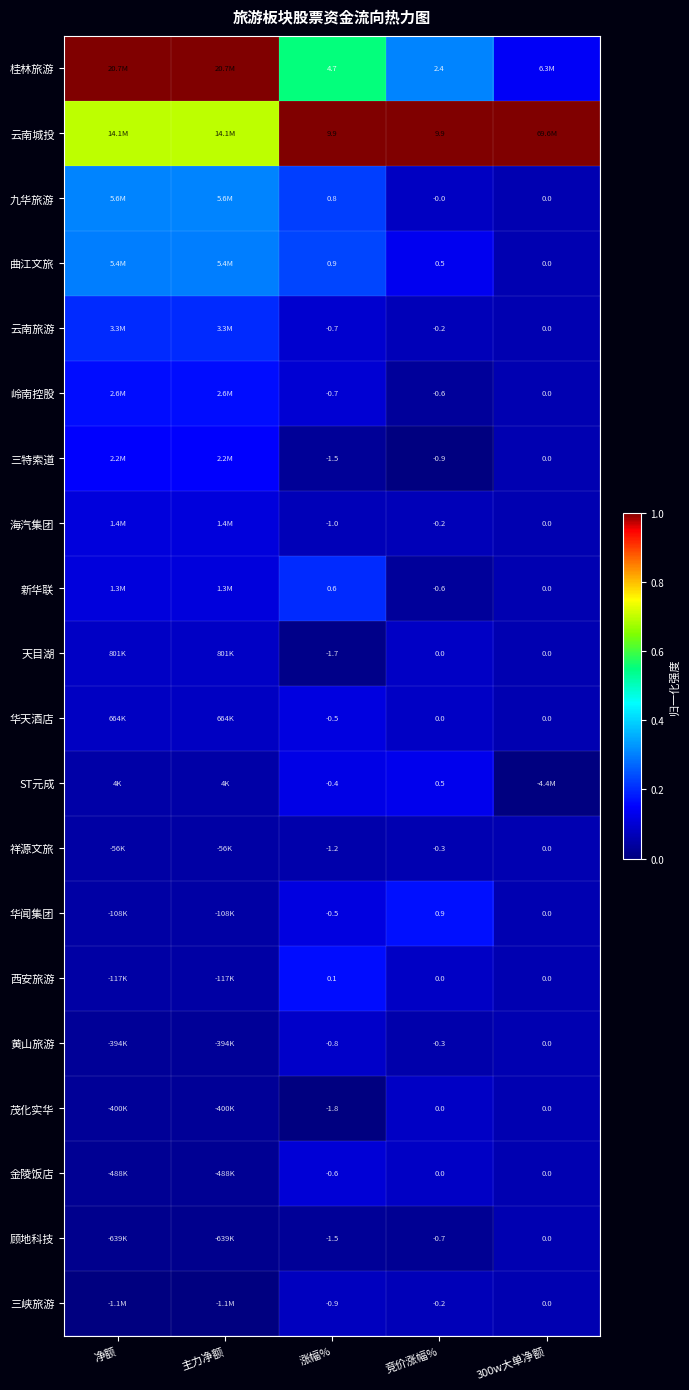

Which series changed the most between 涨幅% and 竞价涨幅%?

桂林旅游